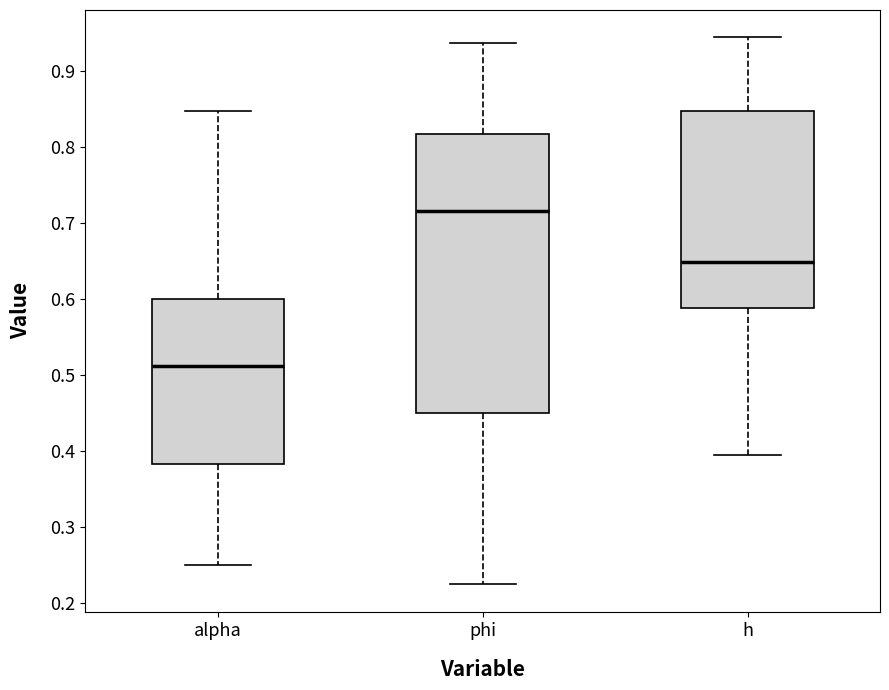

Which box's median line is the lowest?

alpha